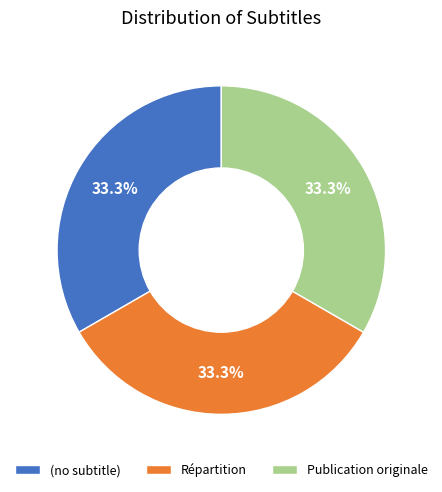

Approximately how many times larger is the value at (no subtitle) compared to Publication originale?

1.0